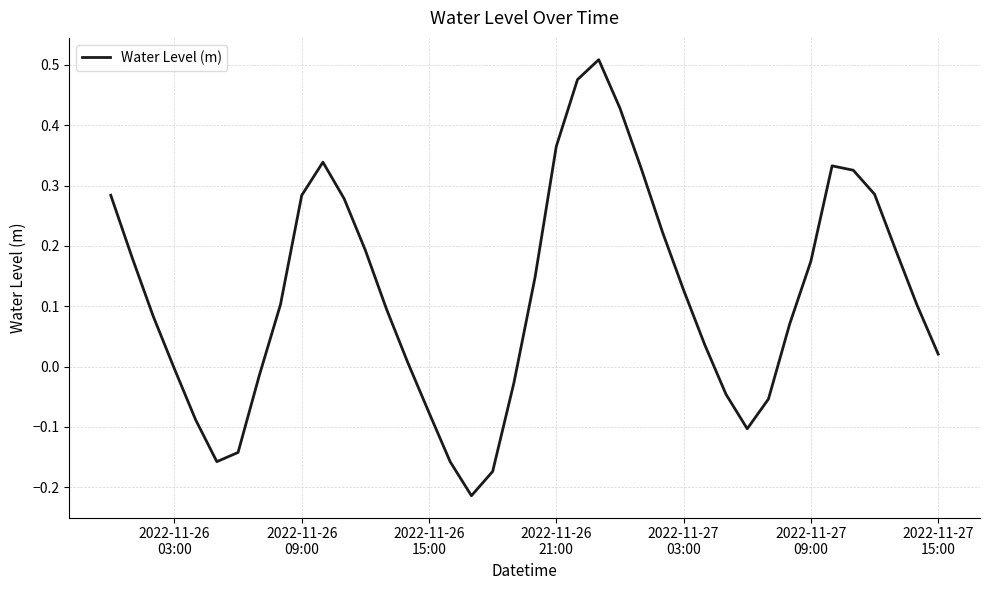

What is the difference between the maximum and minimum values?

0.7